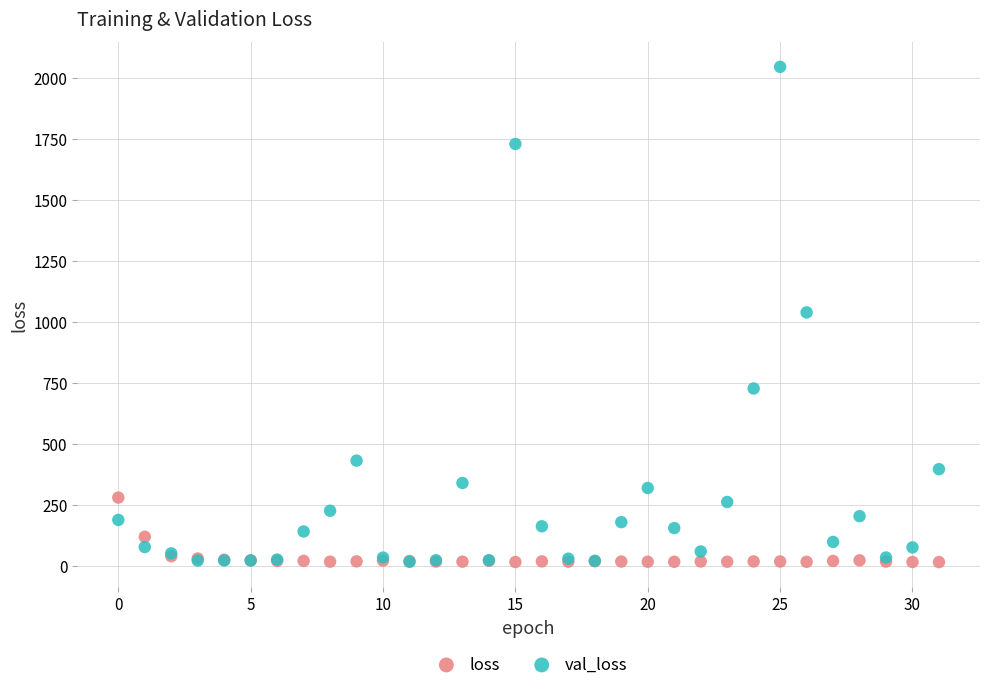

Which series has the widest spread of Y values?

val_loss